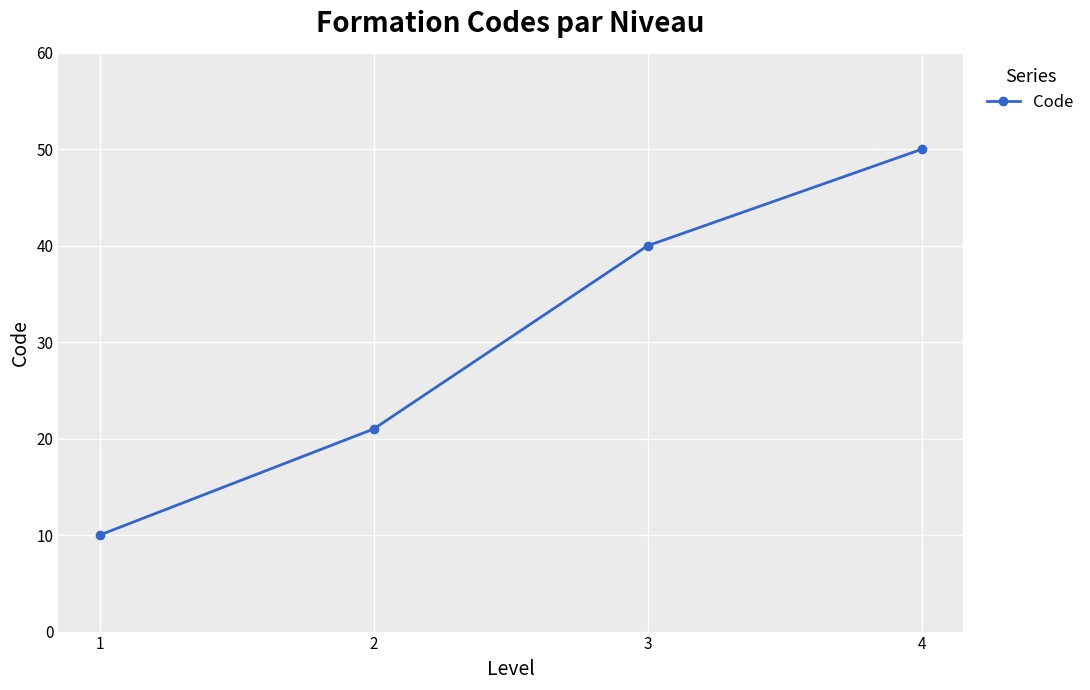

List the labels in order of value, smallest first.

1, 2, 3, 4